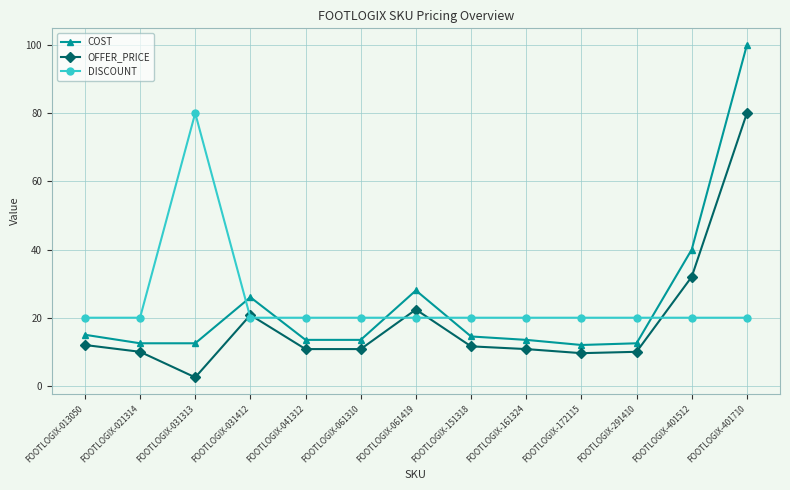

Where is the first local maximum for OFFER_PRICE?

FOOTLOGIX-031412